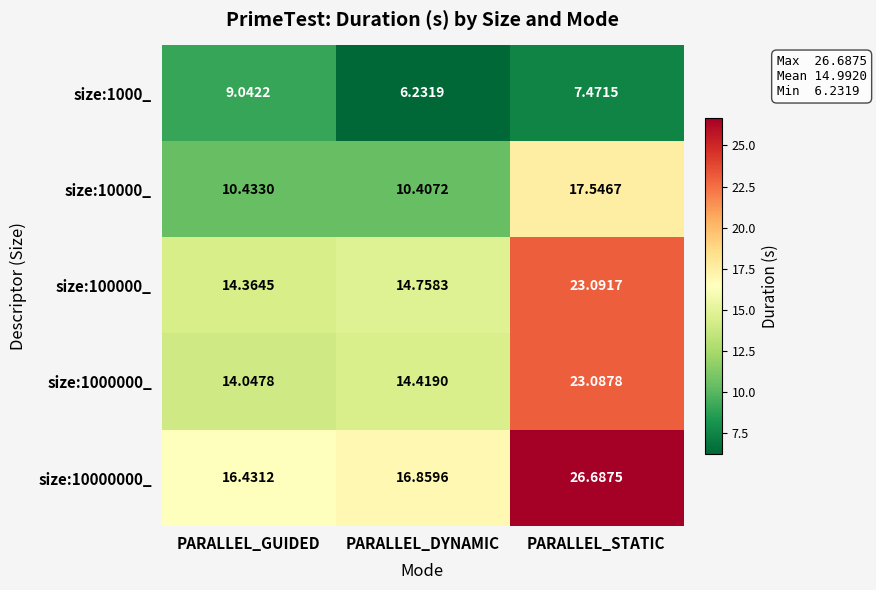

At how many categories does at least one series exceed 21?

1